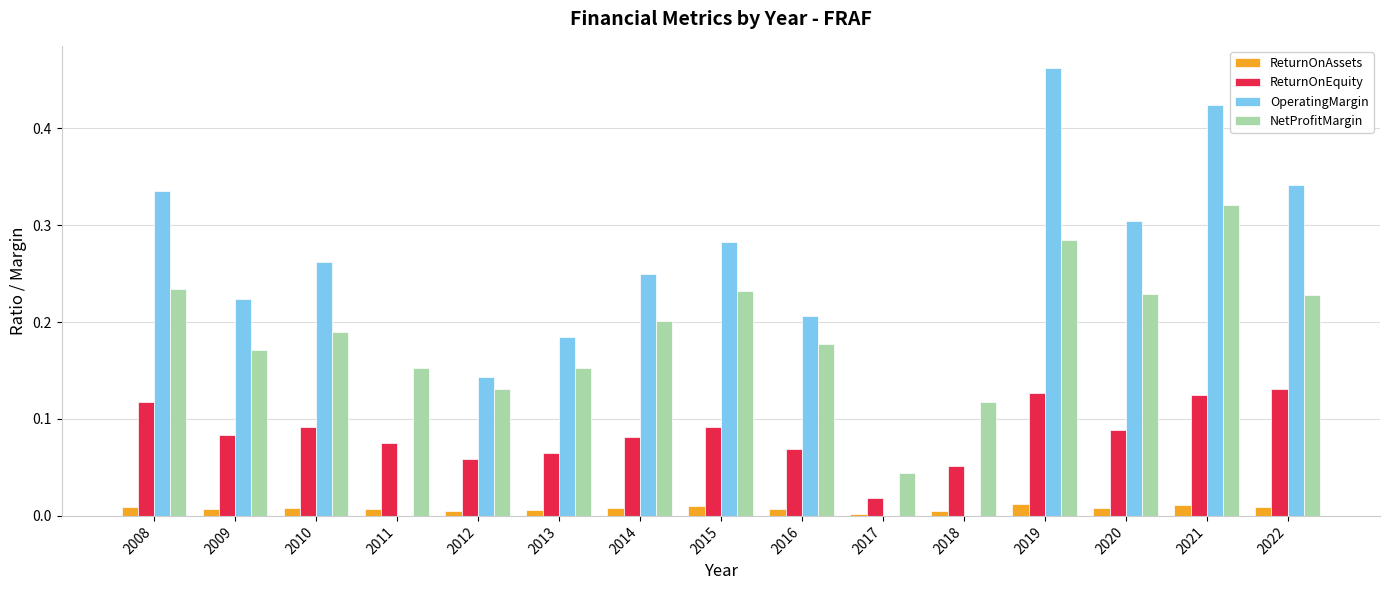

Is it true that NetProfitMargin equals 0.2 at 2015?

True